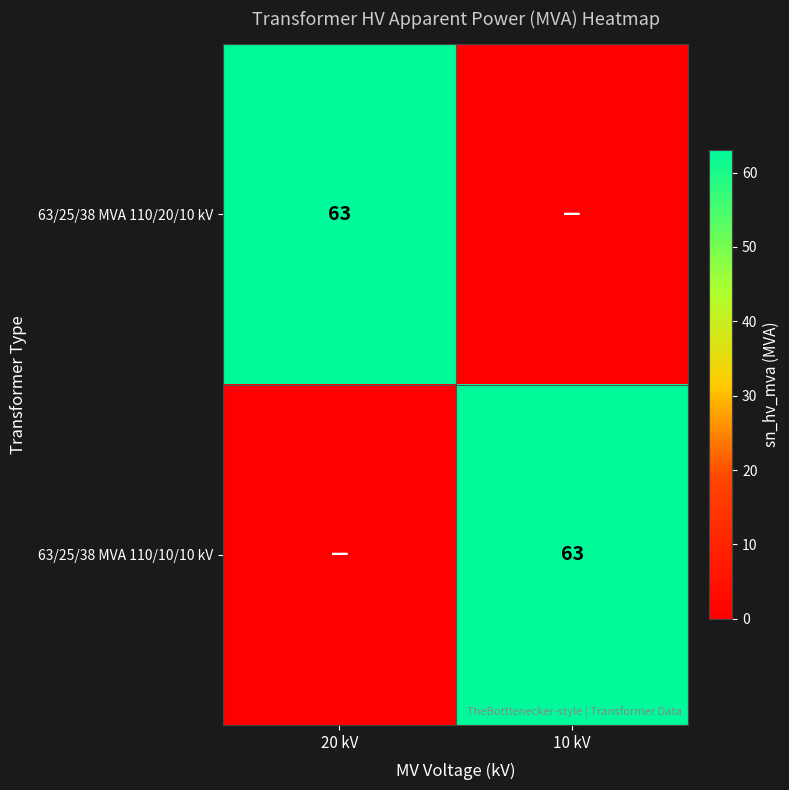

Which category has the highest value across all series?

20 kV